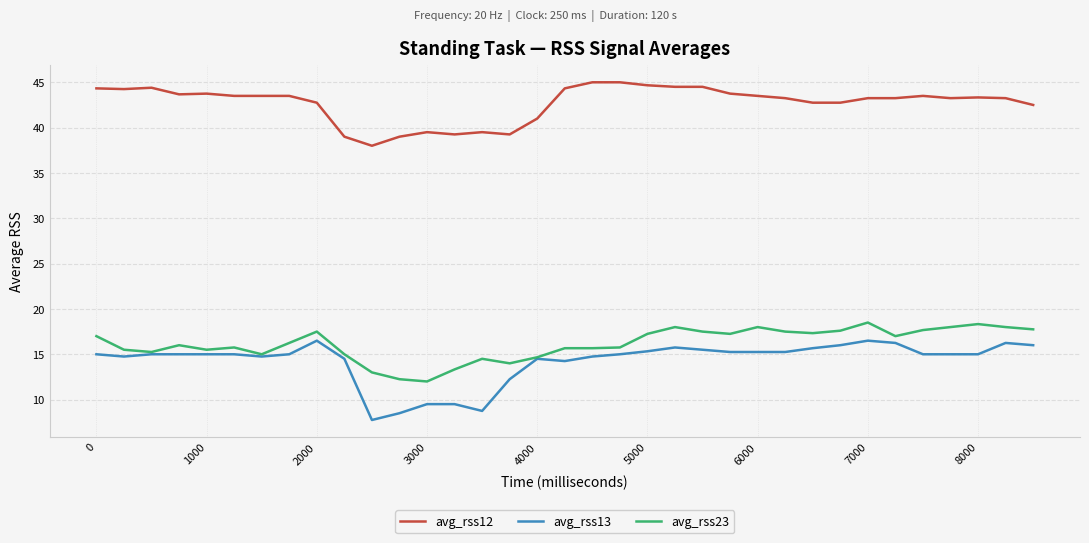

Which series has the largest total across all categories?

avg_rss12